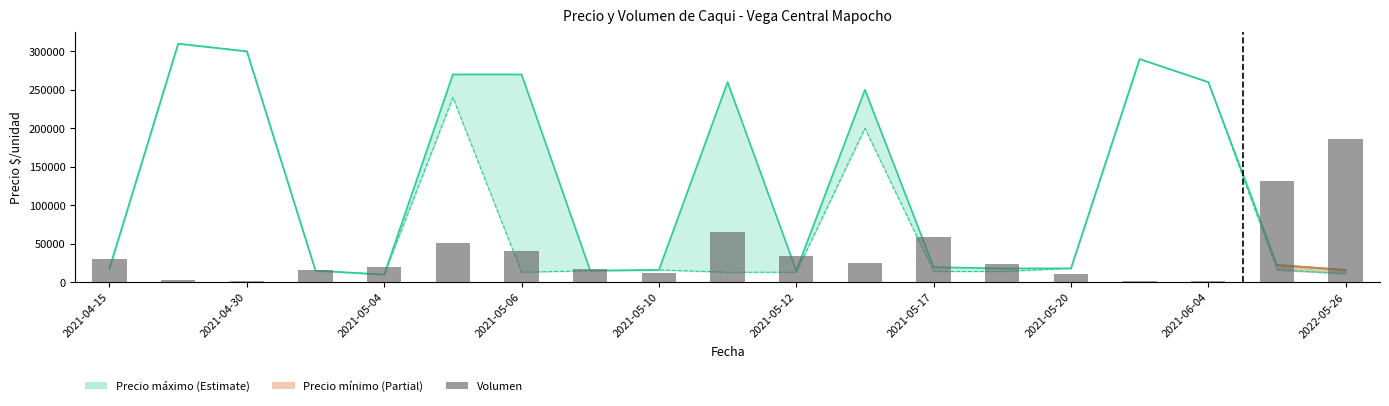

Does the chart contain stacked bars?

No